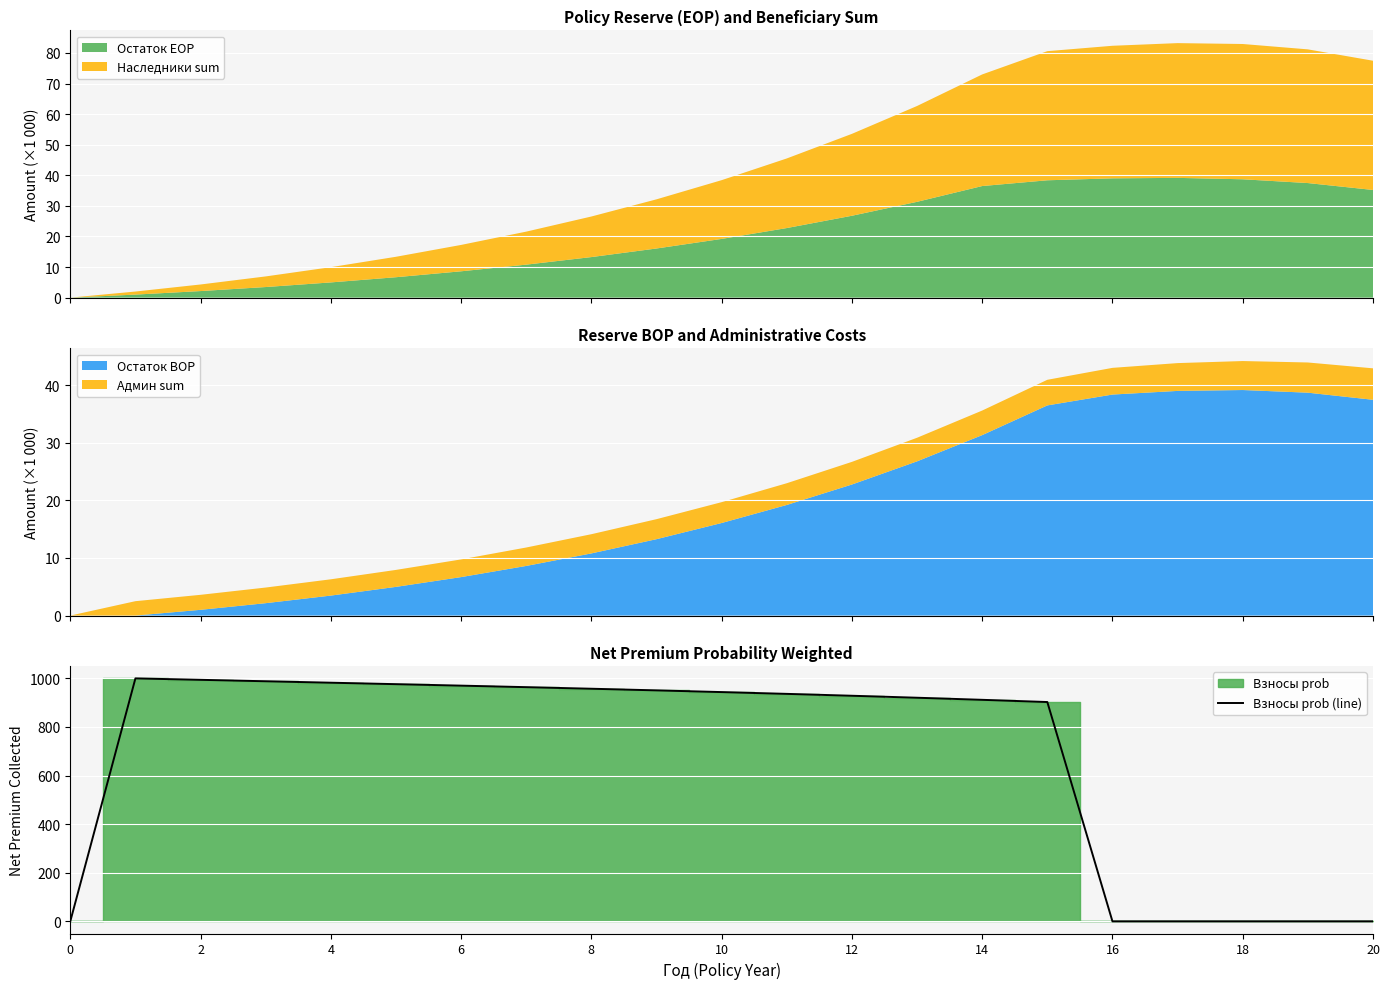

What is the difference between the maximum and second lowest values?

1000.0